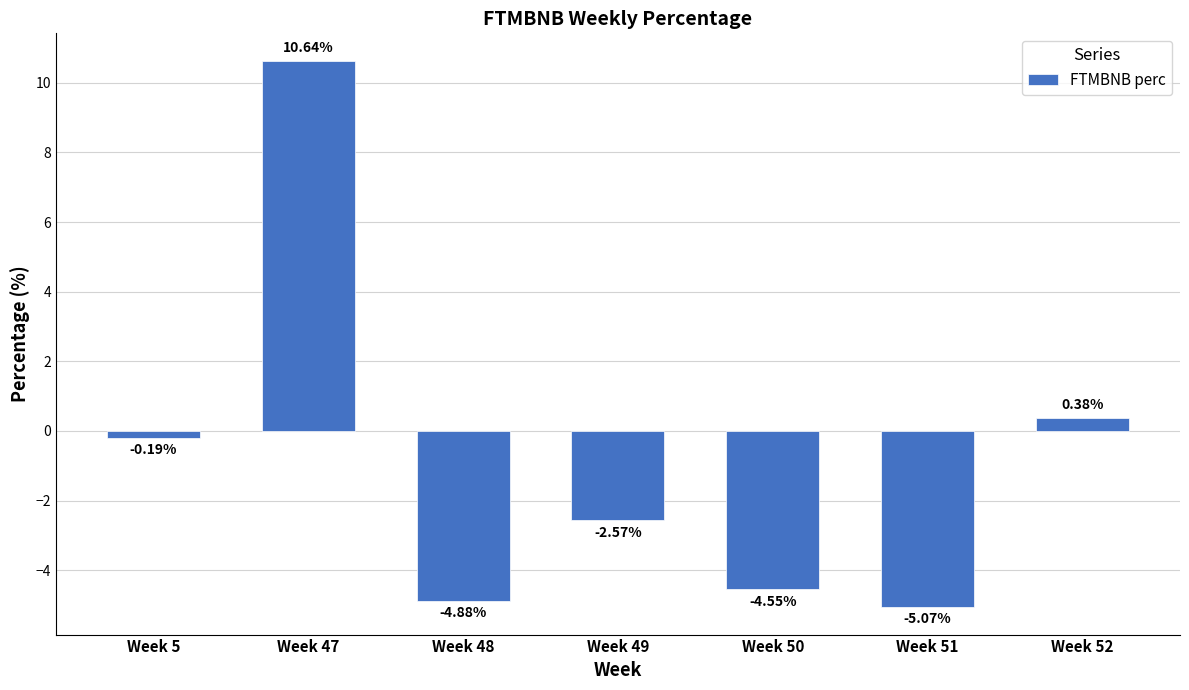

The value at Week 48 is -4.9. True or false?

True